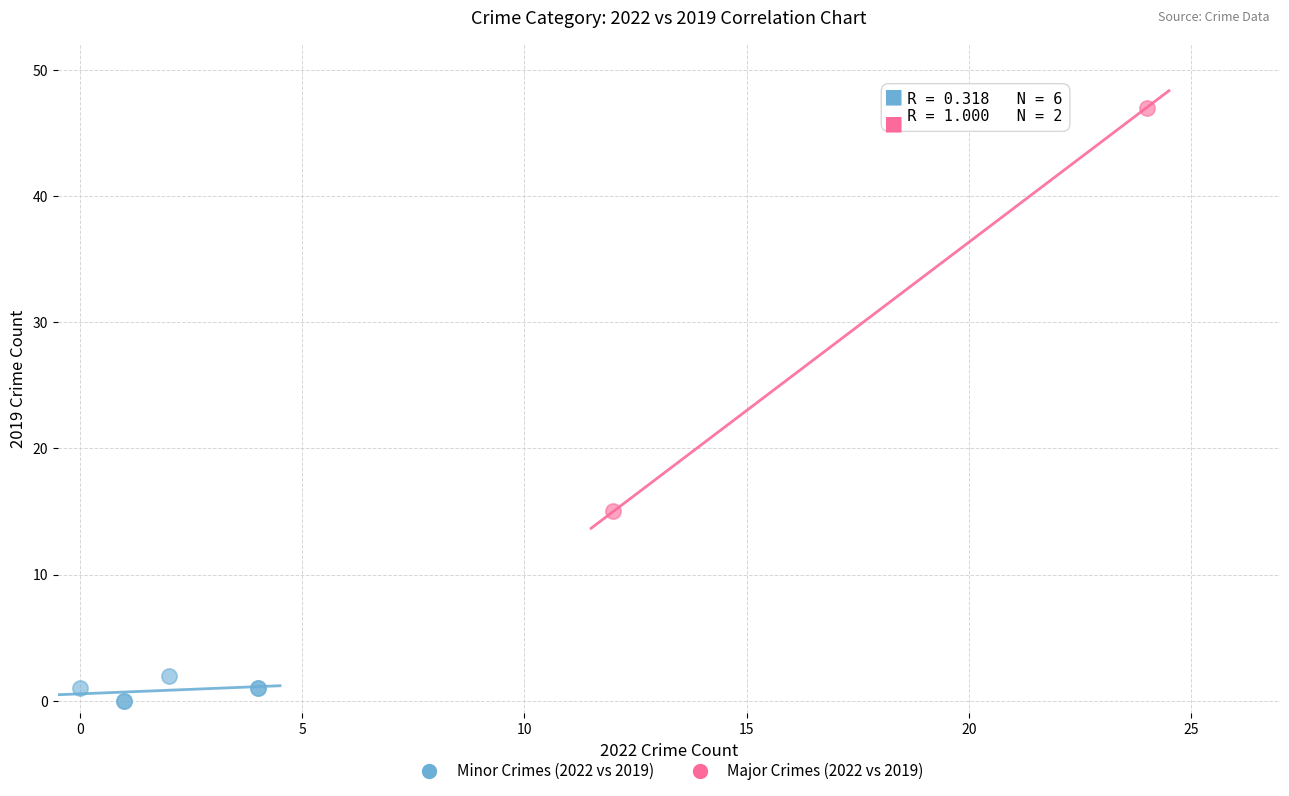

Which series reaches the maximum Y coordinate?

Major Crimes (2022 vs 2019)